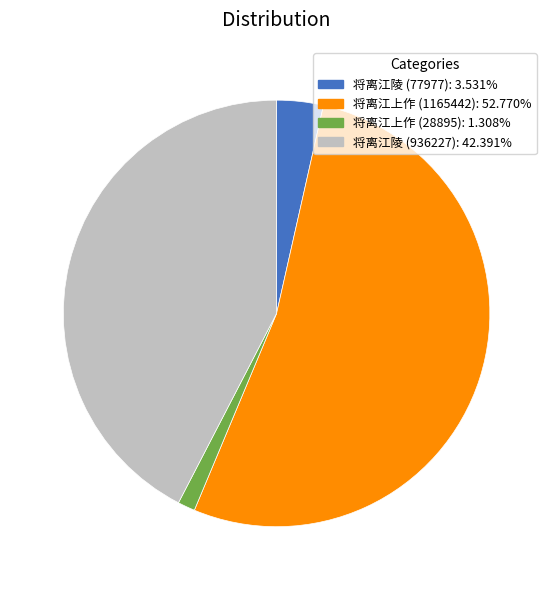

Is there any slice that represents more than half of the pie?

Yes